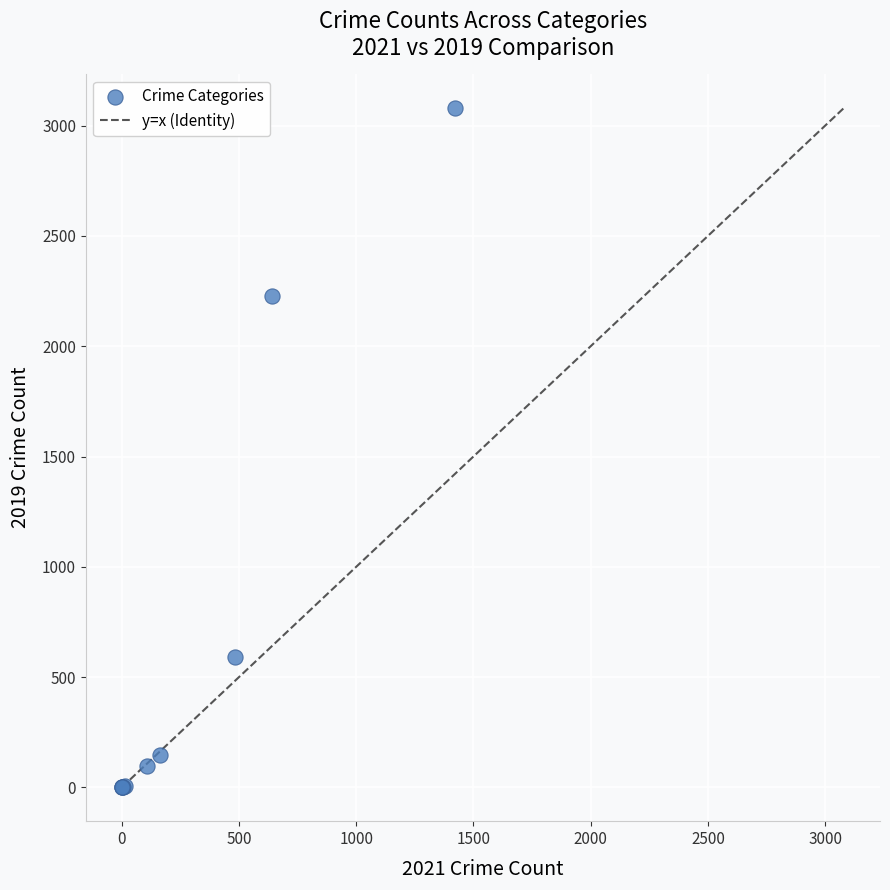

What Y value in the scatter plot is closest to 1540?

2230